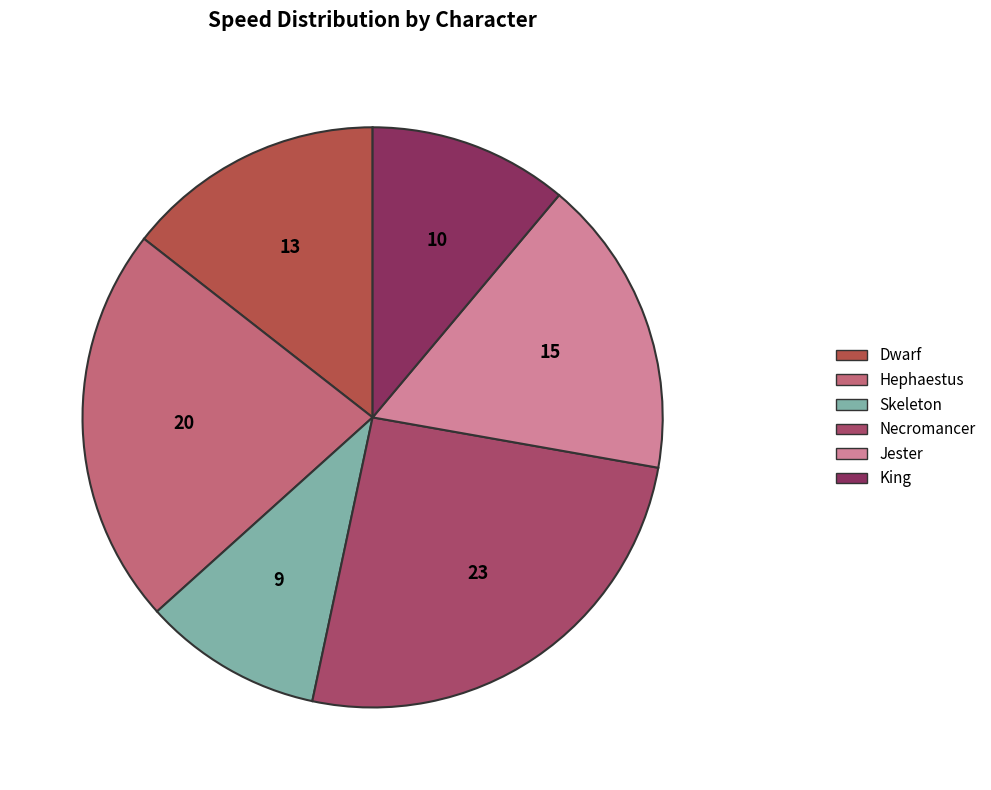

How many slices are in this pie chart?

6